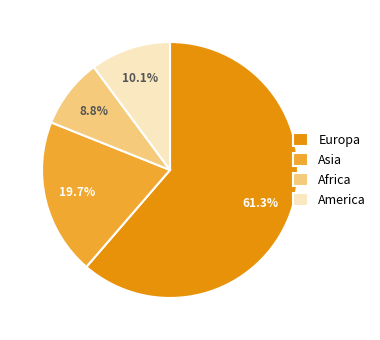

Approximately how many times larger is the value at Africa compared to America?

0.9